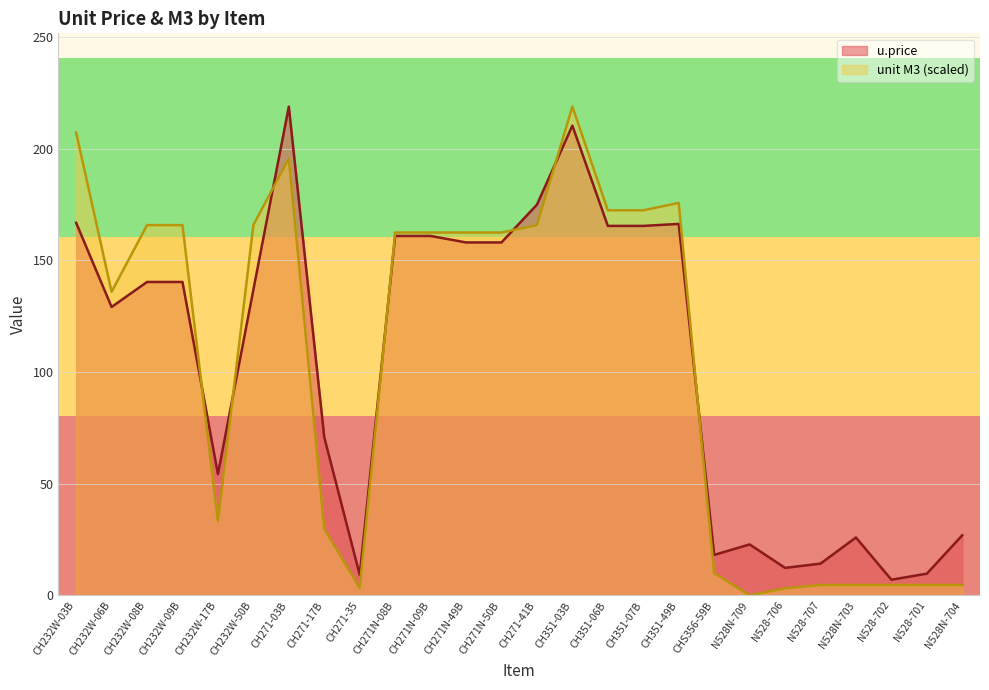

Does the chart display data point markers on the line(s)?

No